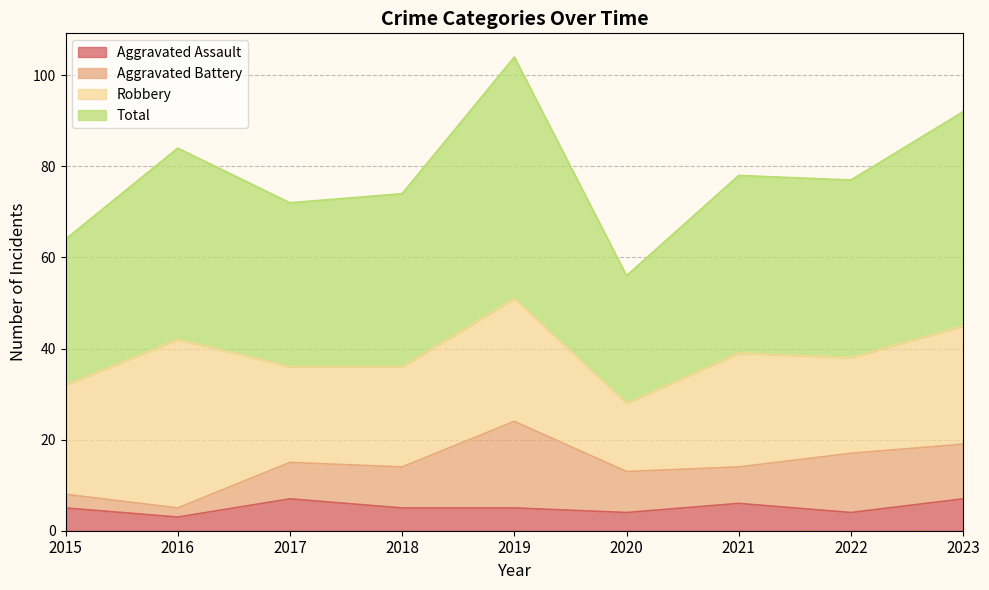

Which series has the largest range (max minus min)?

Total